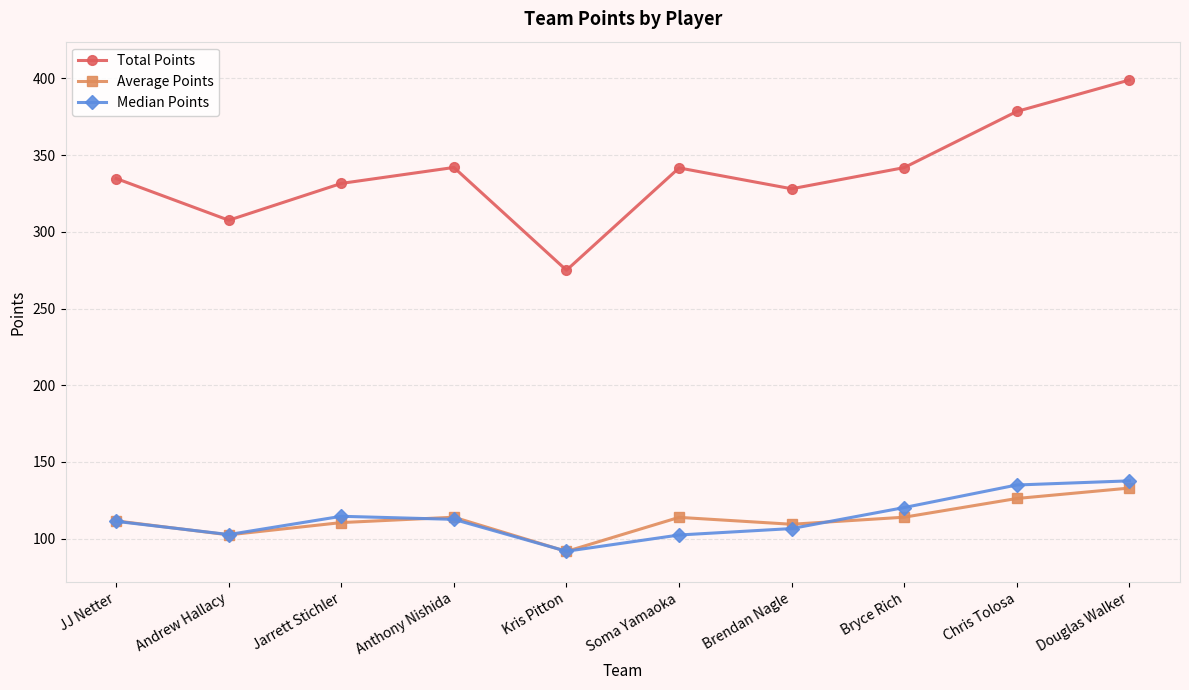

True or false: Average Points and Total Points intersect in this chart.

False